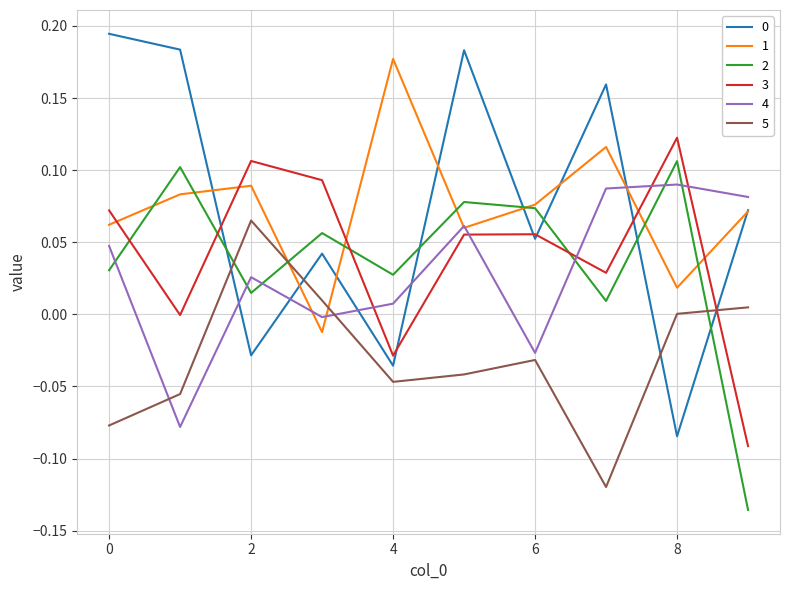

Which series ends up on top after the final intersection of 1 and 3?

1